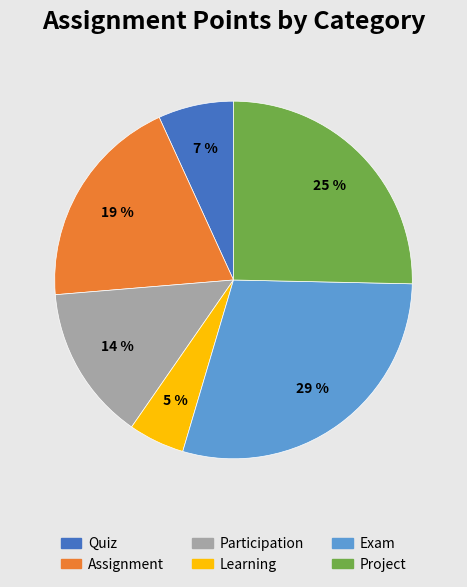

Is Participation the majority of the pie?

No